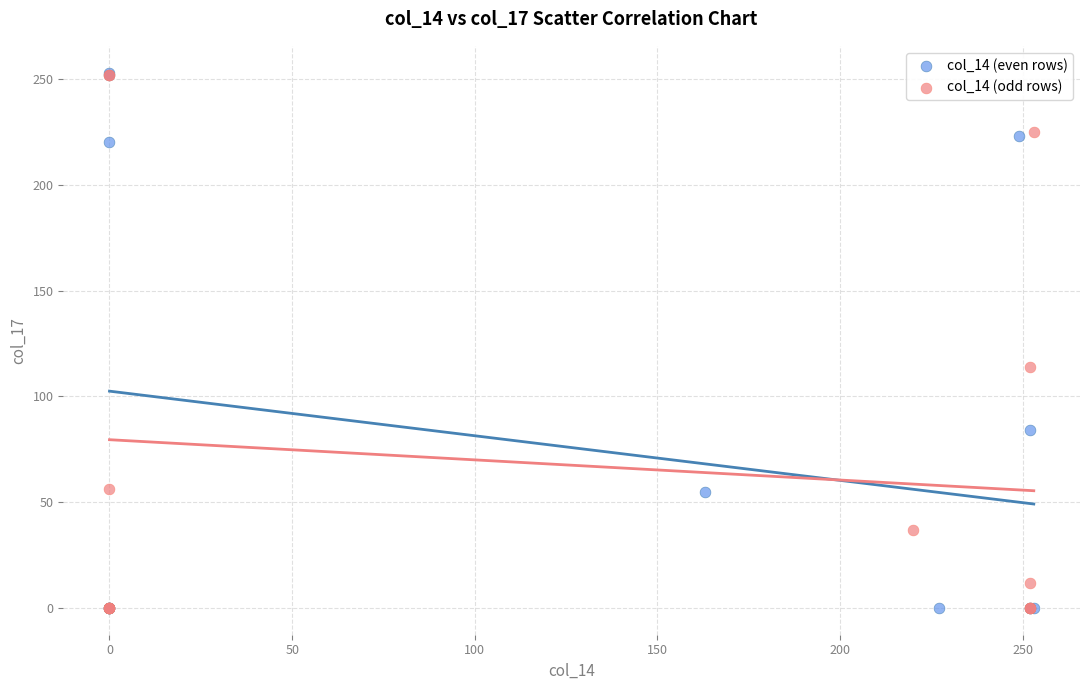

Which series has the widest spread of Y values?

col_14 (even rows)